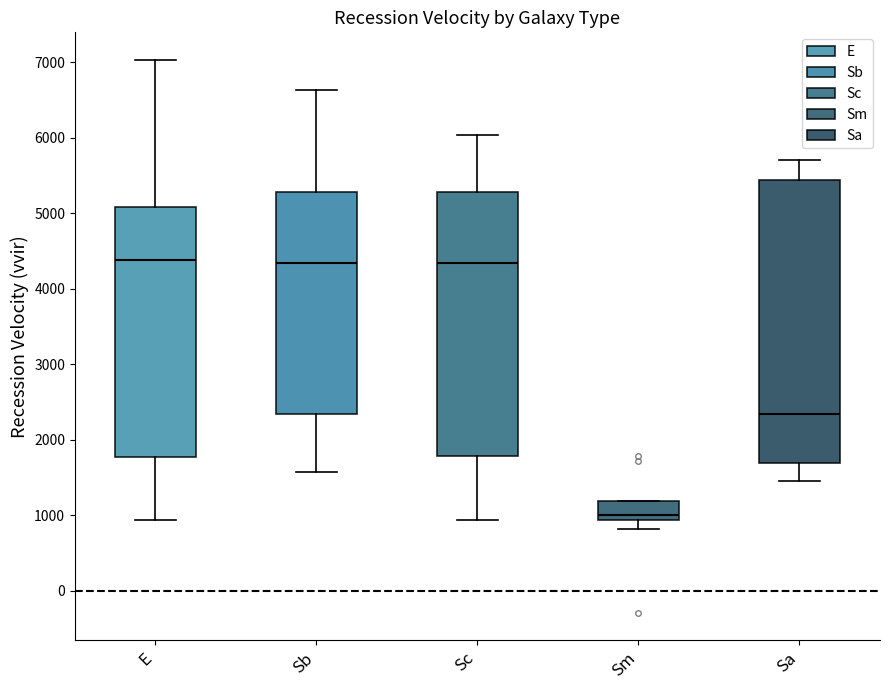

Where is the lower edge of the box for E on the y-axis? The values are not printed on the chart, so give them approximately, as read against the axis.

1800